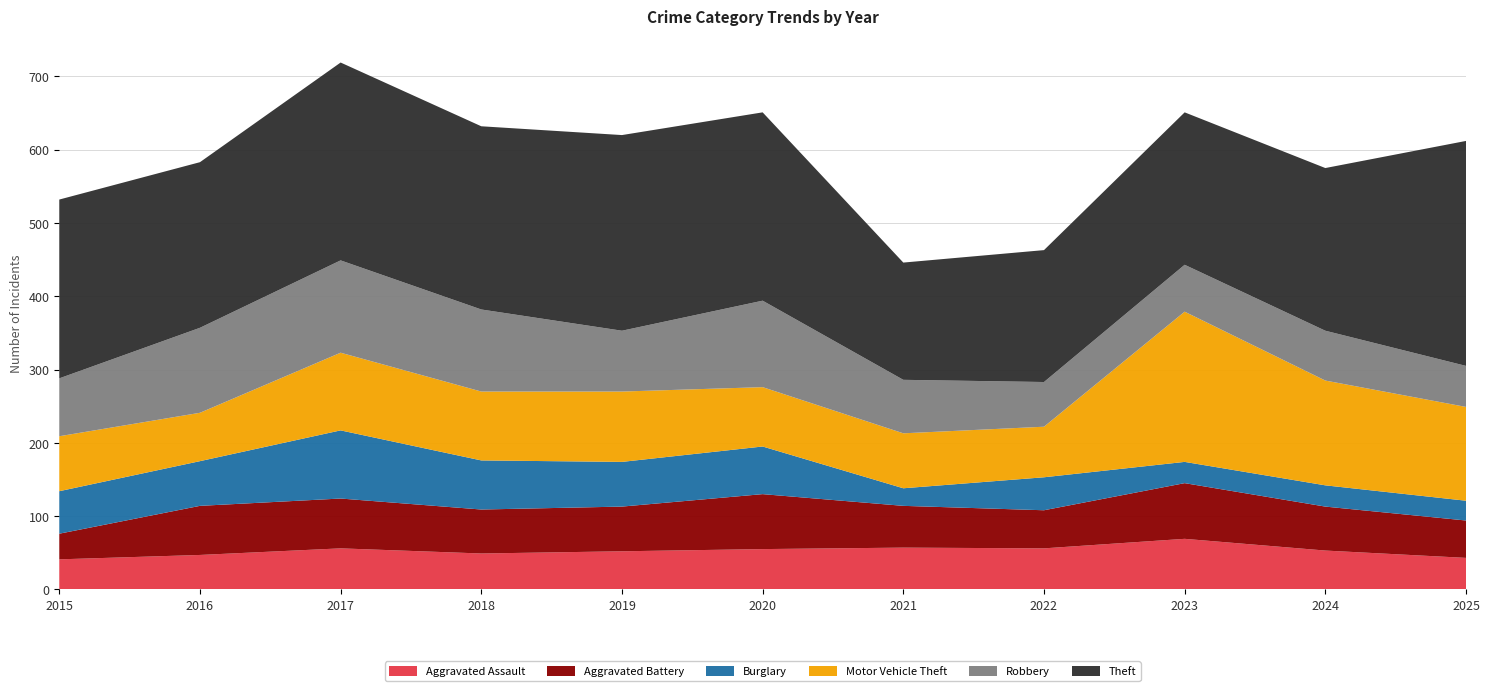

Reading left to right, transcribe all the data shown in this chart.

Aggravated Assault: 41	47	56	49	52	55	57	56	69	53	43
Aggravated Battery: 35	67	68	60	61	75	57	52	76	60	51
Burglary: 58	61	93	67	61	65	24	45	29	29	27
Motor Vehicle Theft: 75	66	106	94	96	81	75	69	205	143	128
Robbery: 79	116	126	112	83	118	73	61	64	68	56
Theft: 244	226	270	250	267	257	160	180	208	222	307